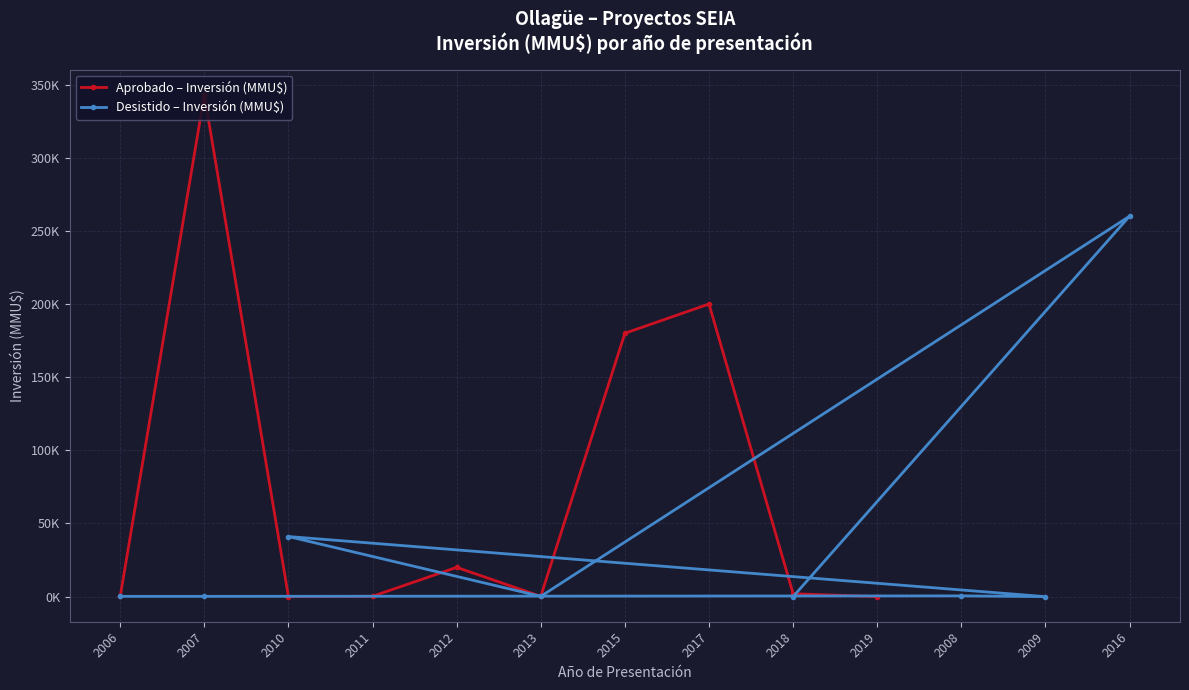

Does the chart display data point markers on the line(s)?

Yes